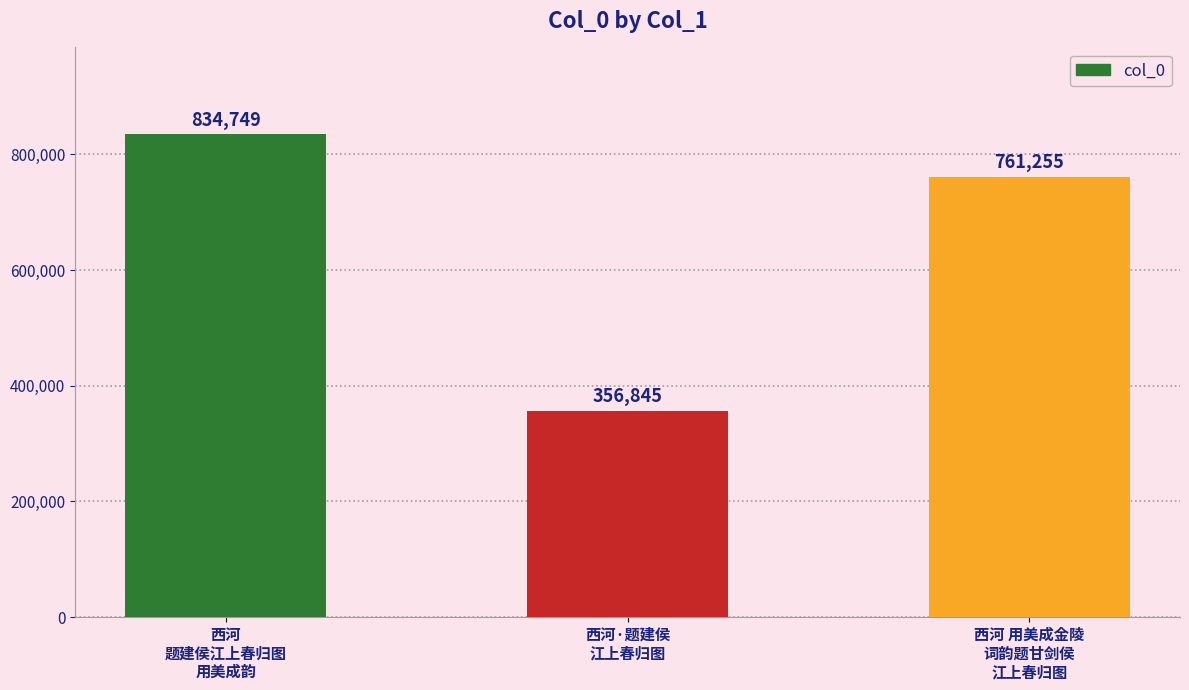

Reading left to right, transcribe all the data shown in this chart.

西河
题建侯江上春归图
用美成韵=834749	西河·题建侯
江上春归图=356845	西河 用美成金陵
词韵题甘剑侯
江上春归图=761255